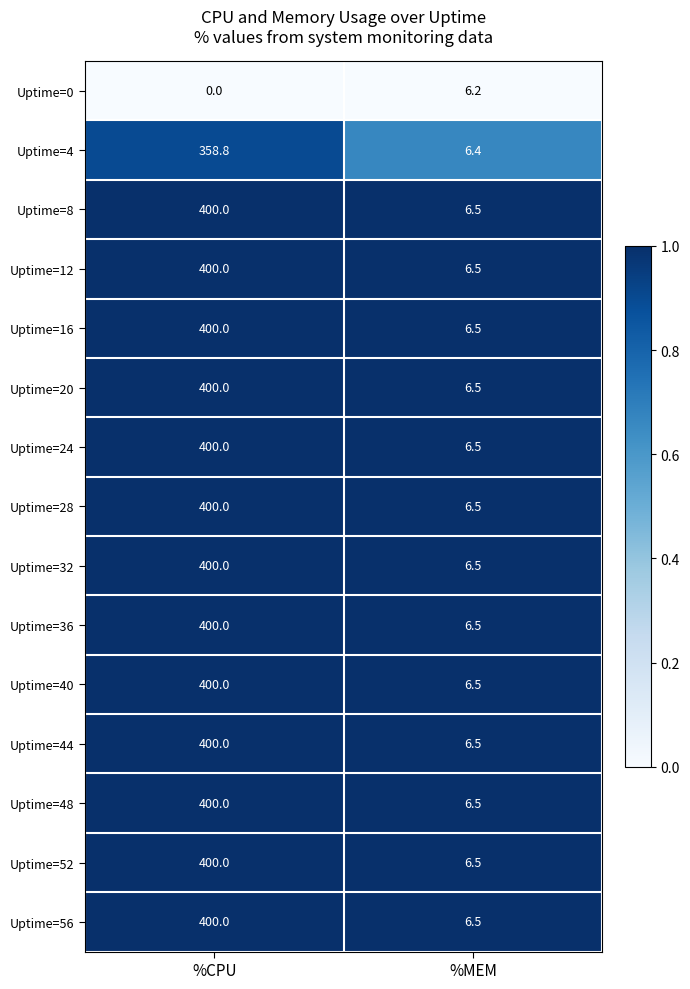

Which category has the lowest value across all series?

%CPU